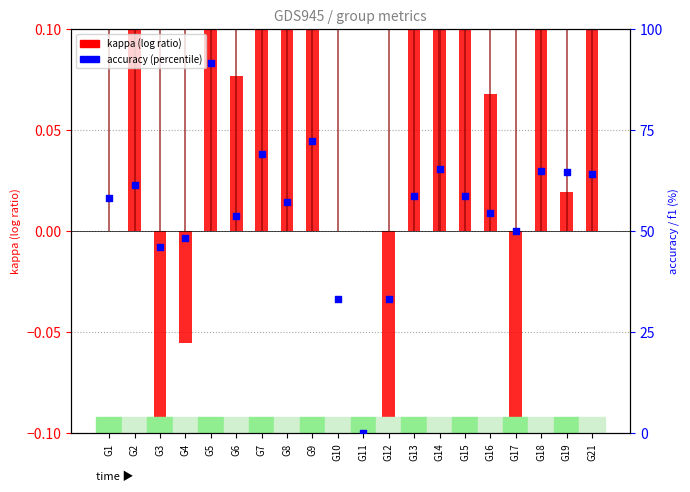

What is the total value across all series at G4?

48.8